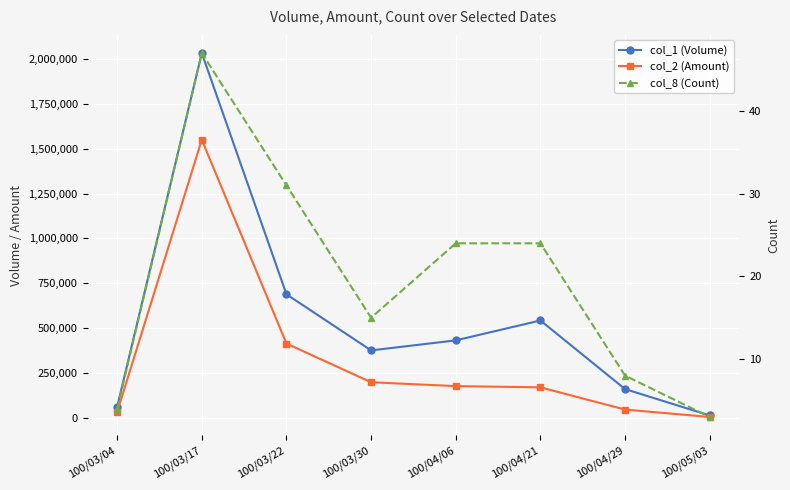

True or false: col_2 (Amount) and col_1 (Volume) intersect in this chart.

False